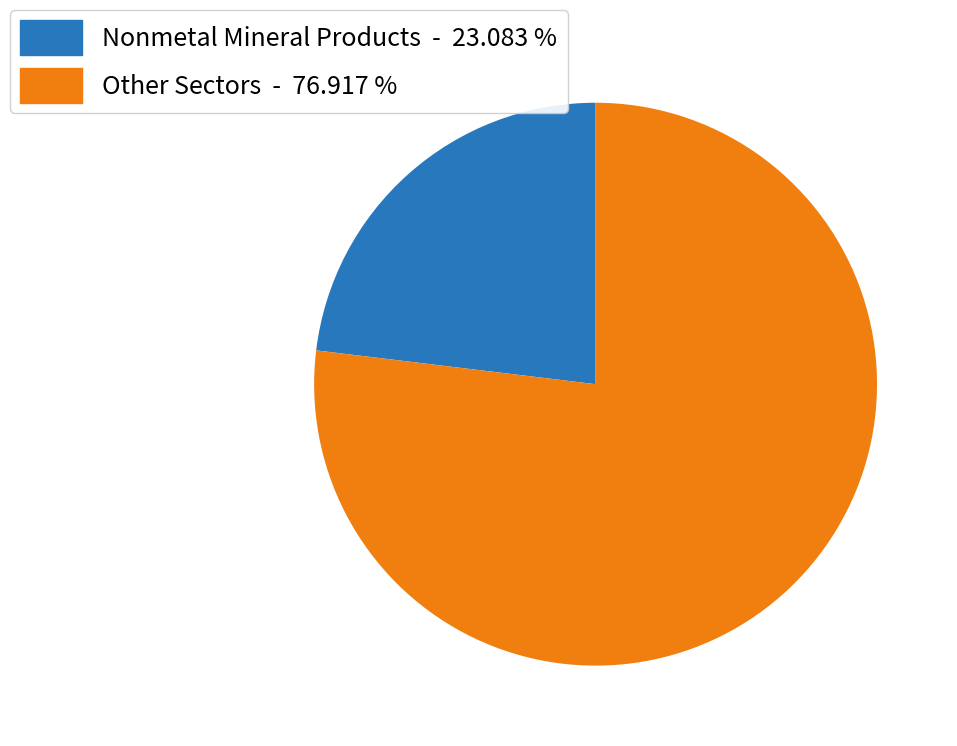

How many slices are in this pie chart?

2